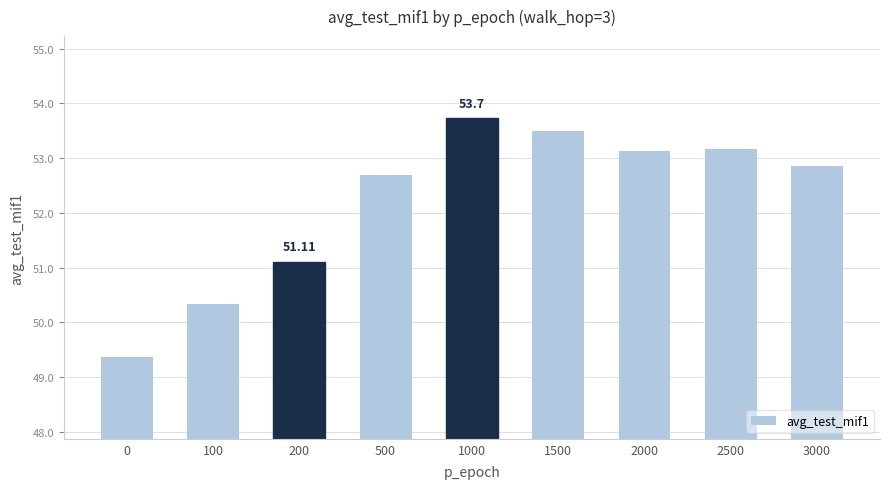

Count the number of data series in this chart.

1